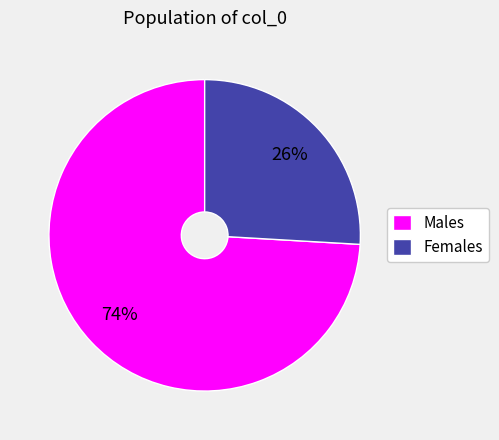

To the nearest percent, what is the difference between the largest and smallest slice percentages?

48%